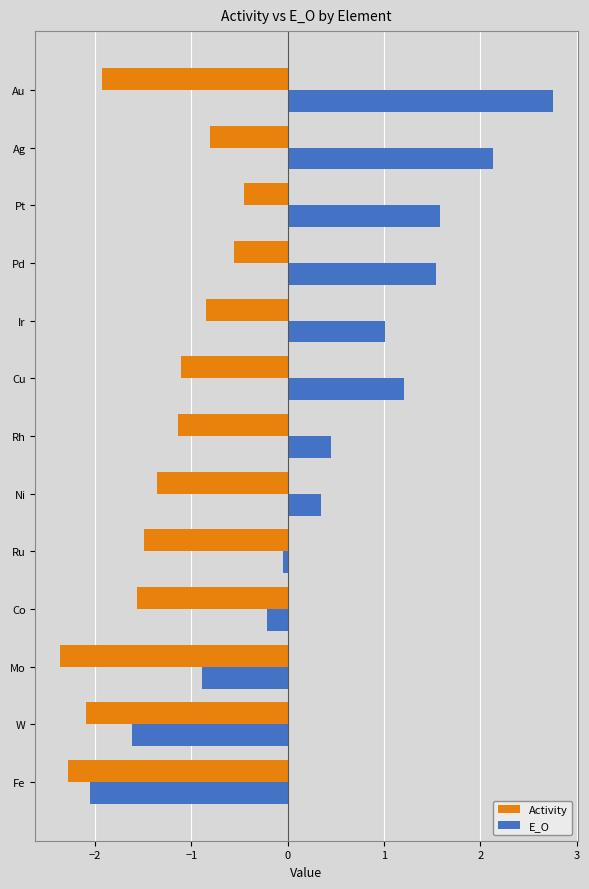

At how many categories does at least one series exceed 2?

2